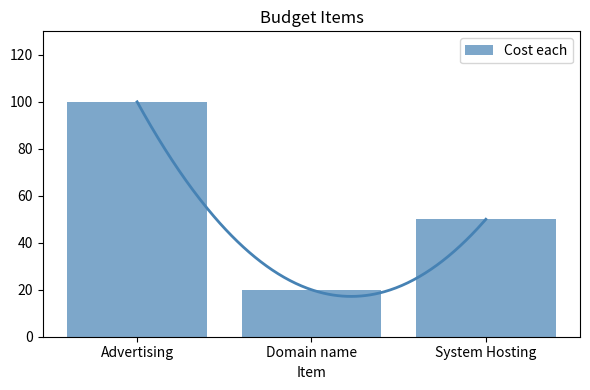

What is the change in value from Domain name to System Hosting?

+30